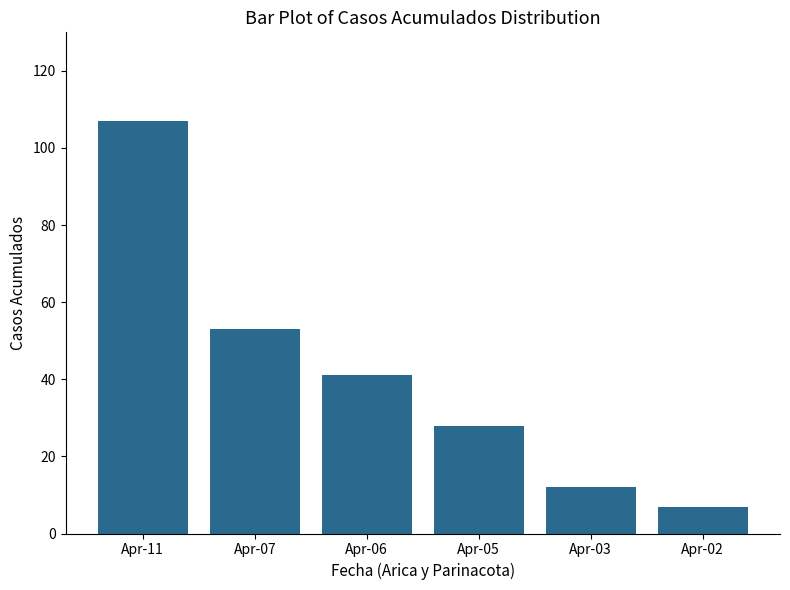

Reading left to right, transcribe all the data shown in this chart.

107	53	41	28	12	7